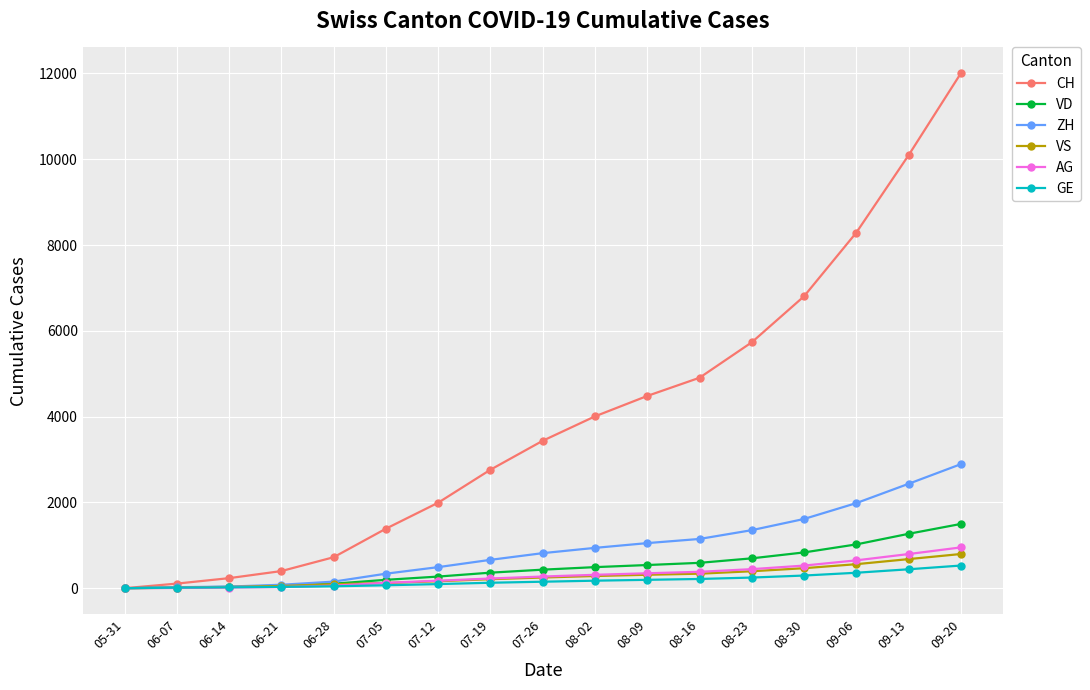

At which label does ZH reach its peak?

09-20